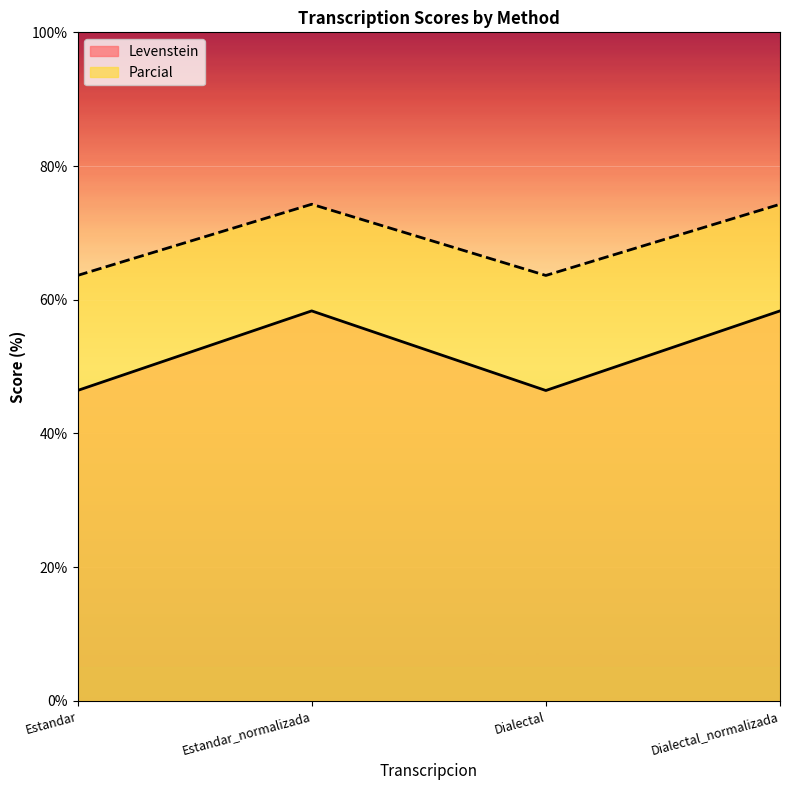

Reading right to left, list all the values displayed in this chart.

Levenstein: Dialectal_normalizada=58.3	Dialectal=46.4	Estandar_normalizada=58.3	Estandar=46.4
Parcial: Dialectal_normalizada=74.3	Dialectal=63.6	Estandar_normalizada=74.3	Estandar=63.6